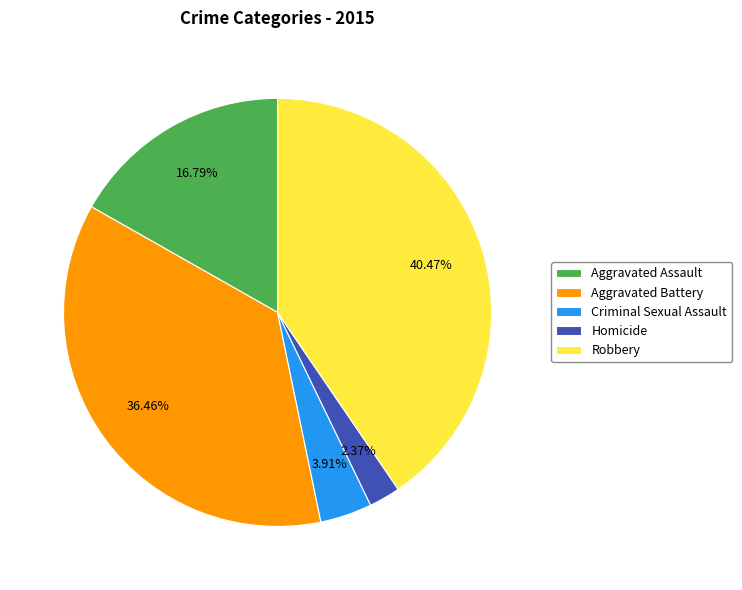

To the nearest percent, what is the difference between the Homicide and Aggravated Assault slice percentages?

14%